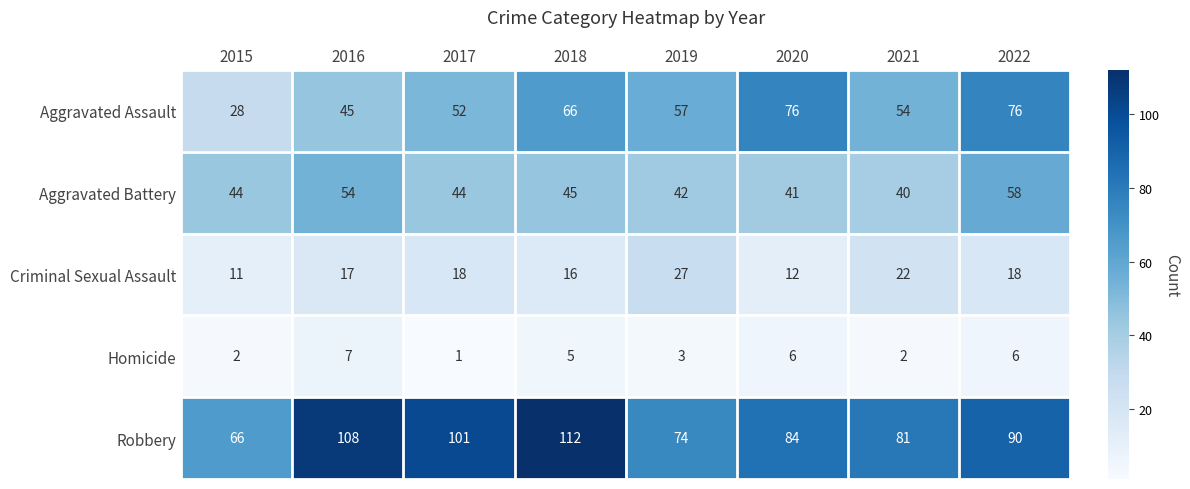

At which category does the chart reach its peak across all series?

2018